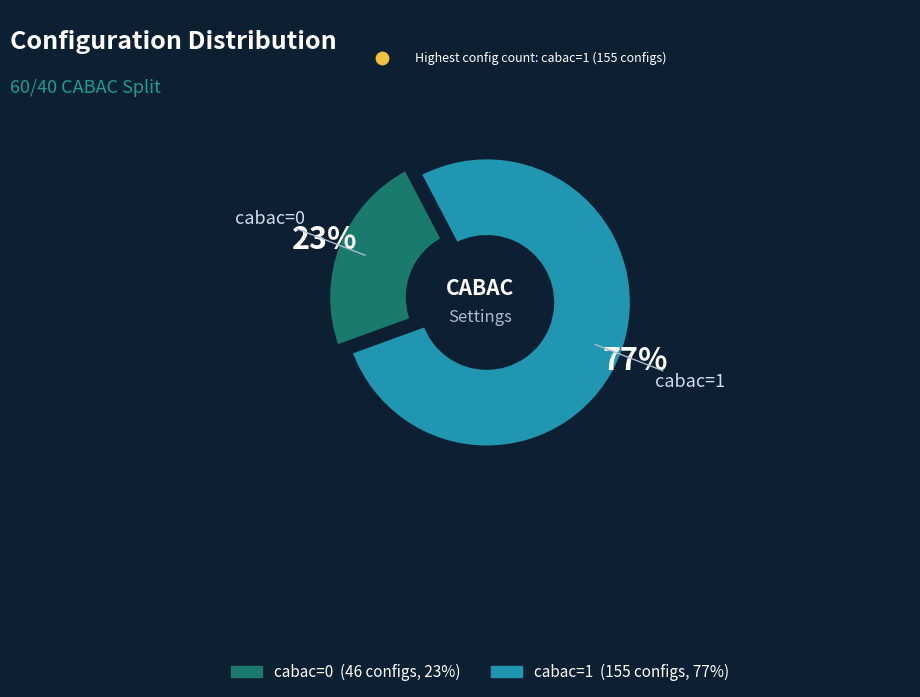

Which has a higher value, cabac=1 or cabac=0?

cabac=1